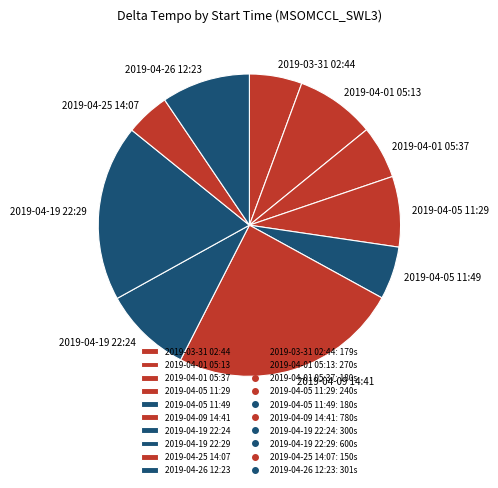

Is 2019-04-01 05:13 the majority of the pie?

No